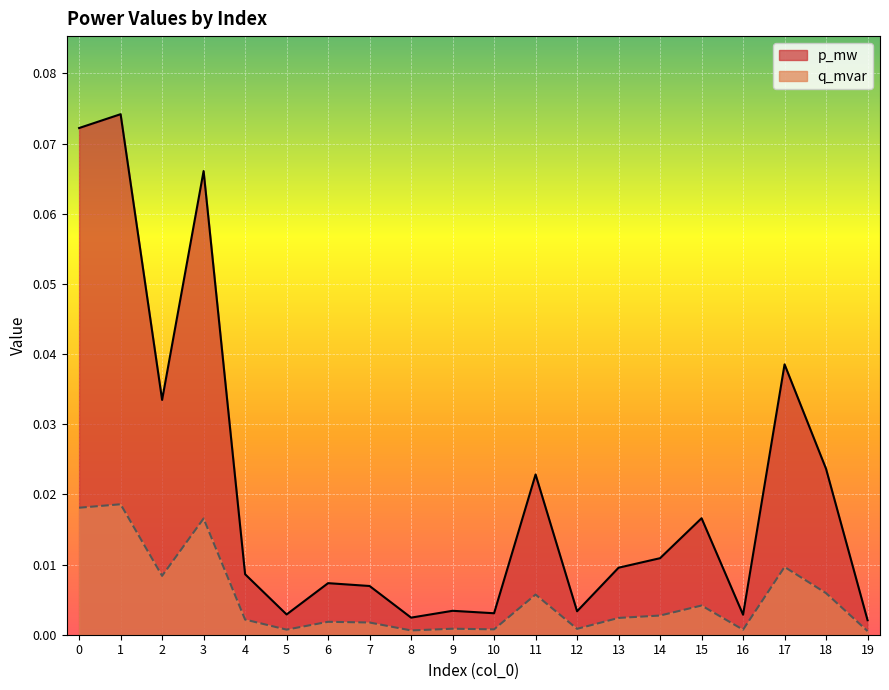

In q_mvar, how many points are lower than both neighbors (excluding endpoints)?

6